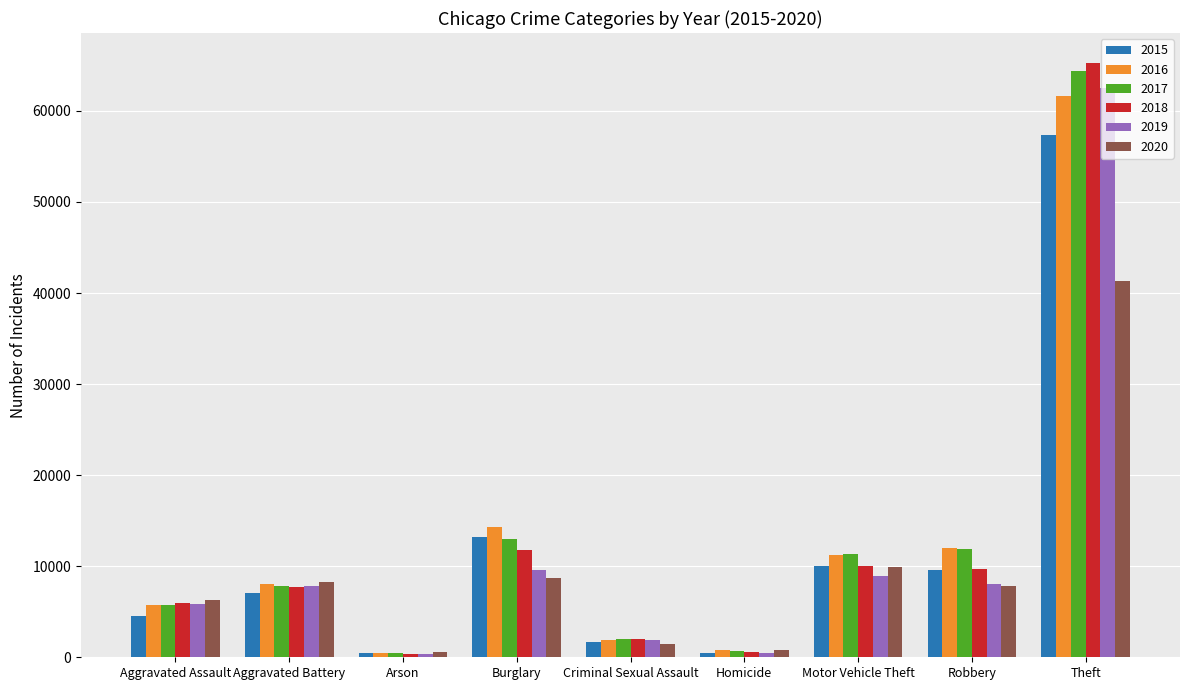

List the series in order of their peak value, highest first.

2018, 2017, 2019, 2016, 2015, 2020